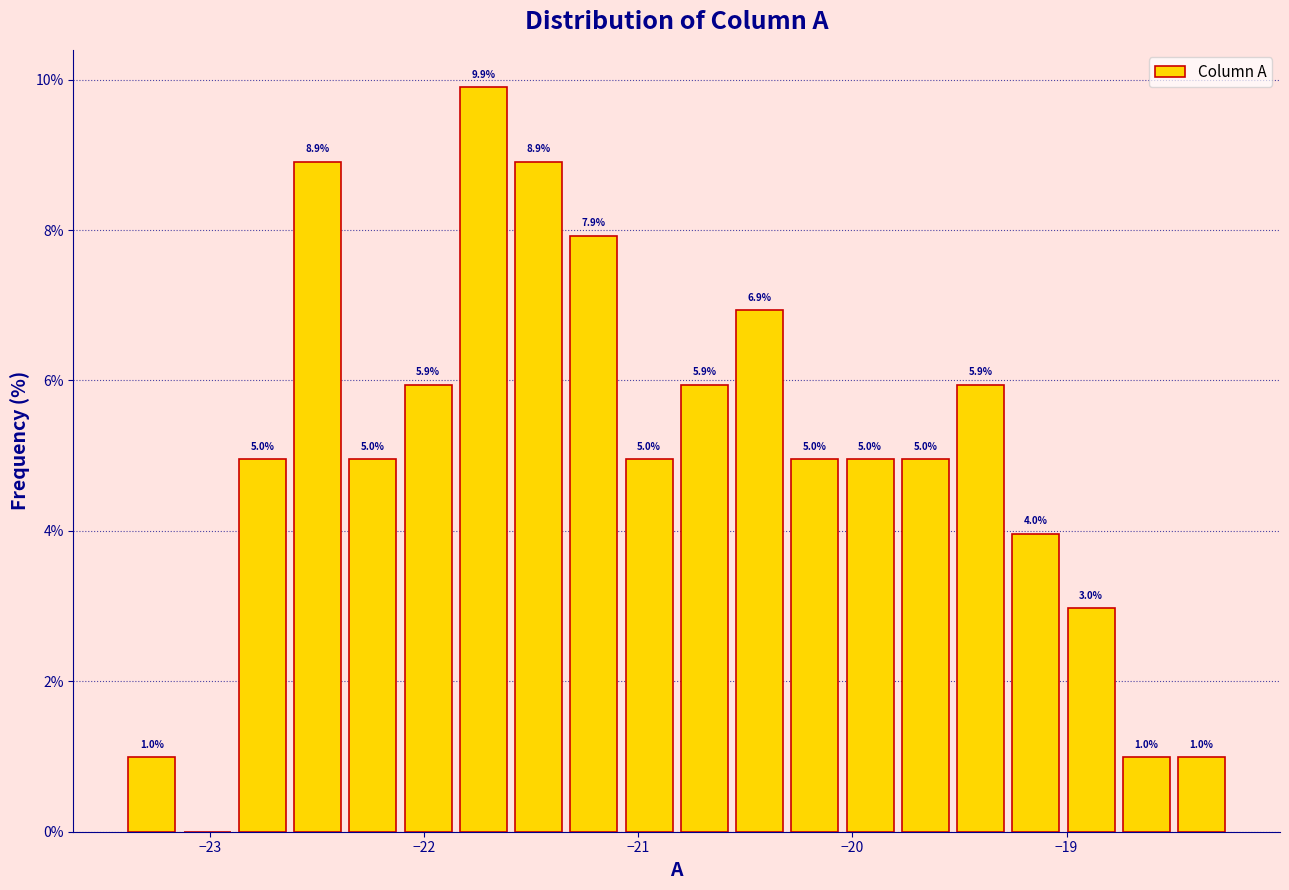

Around what value on the x-axis is the tallest bar? Give the approximate position of its centre, as read against the axis.

-21.7